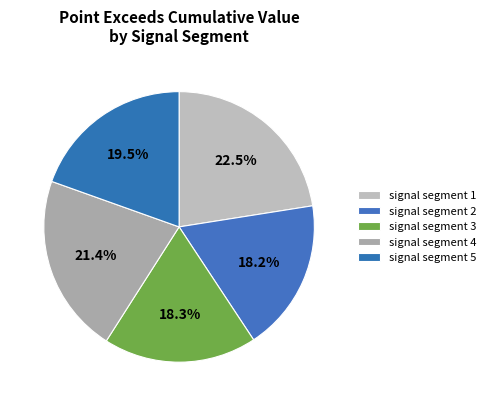

Count the number of slices in the pie.

5